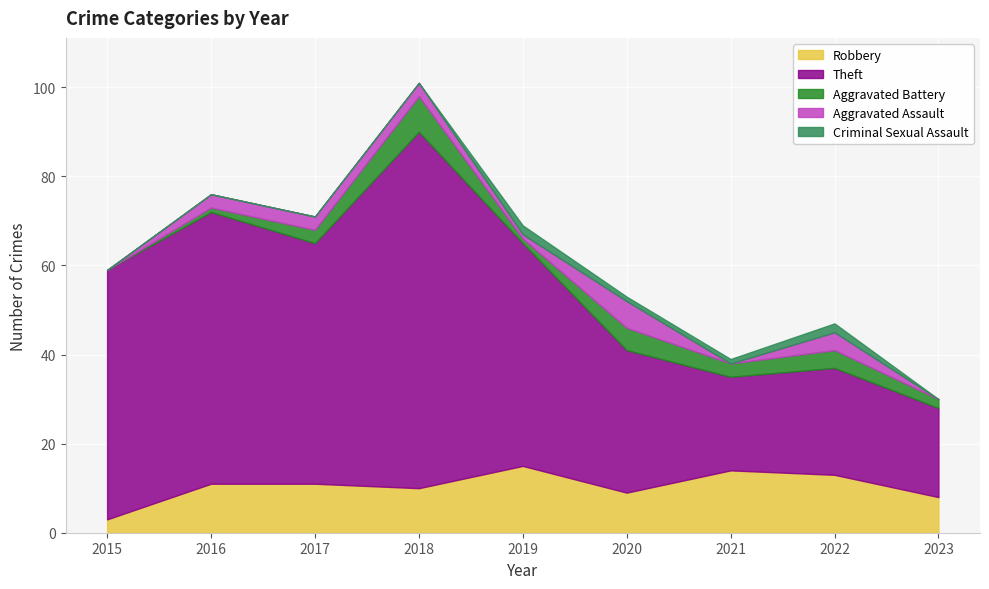

What are all the series names shown in the legend?

Robbery, Theft, Aggravated Battery, Aggravated Assault, Criminal Sexual Assault